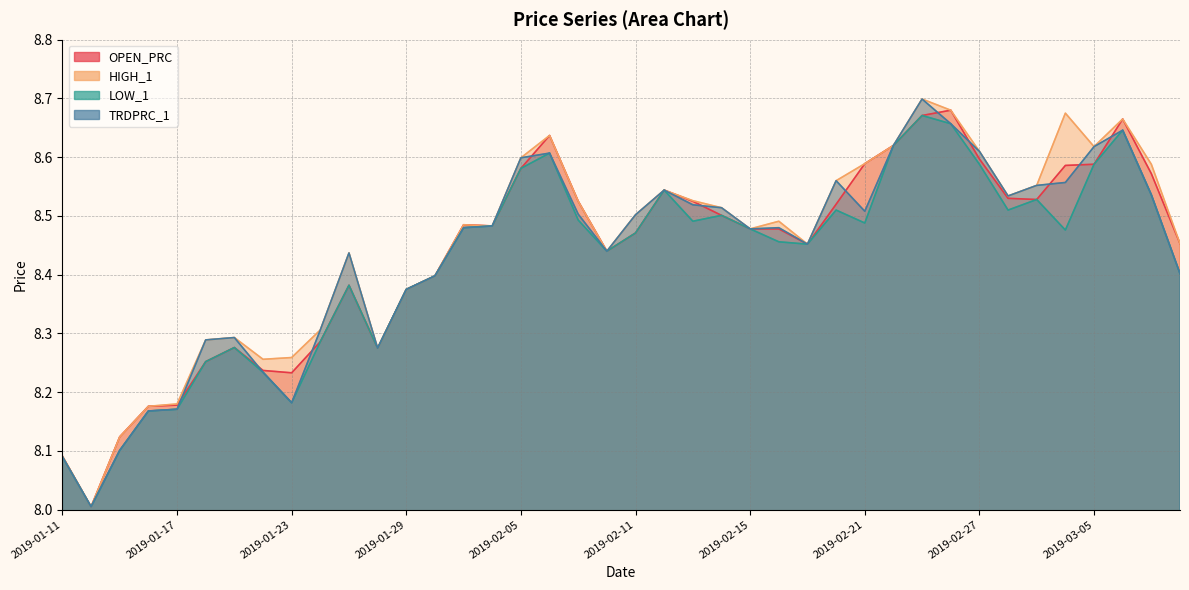

Where is the first local maximum for HIGH_1?

2019-01-21